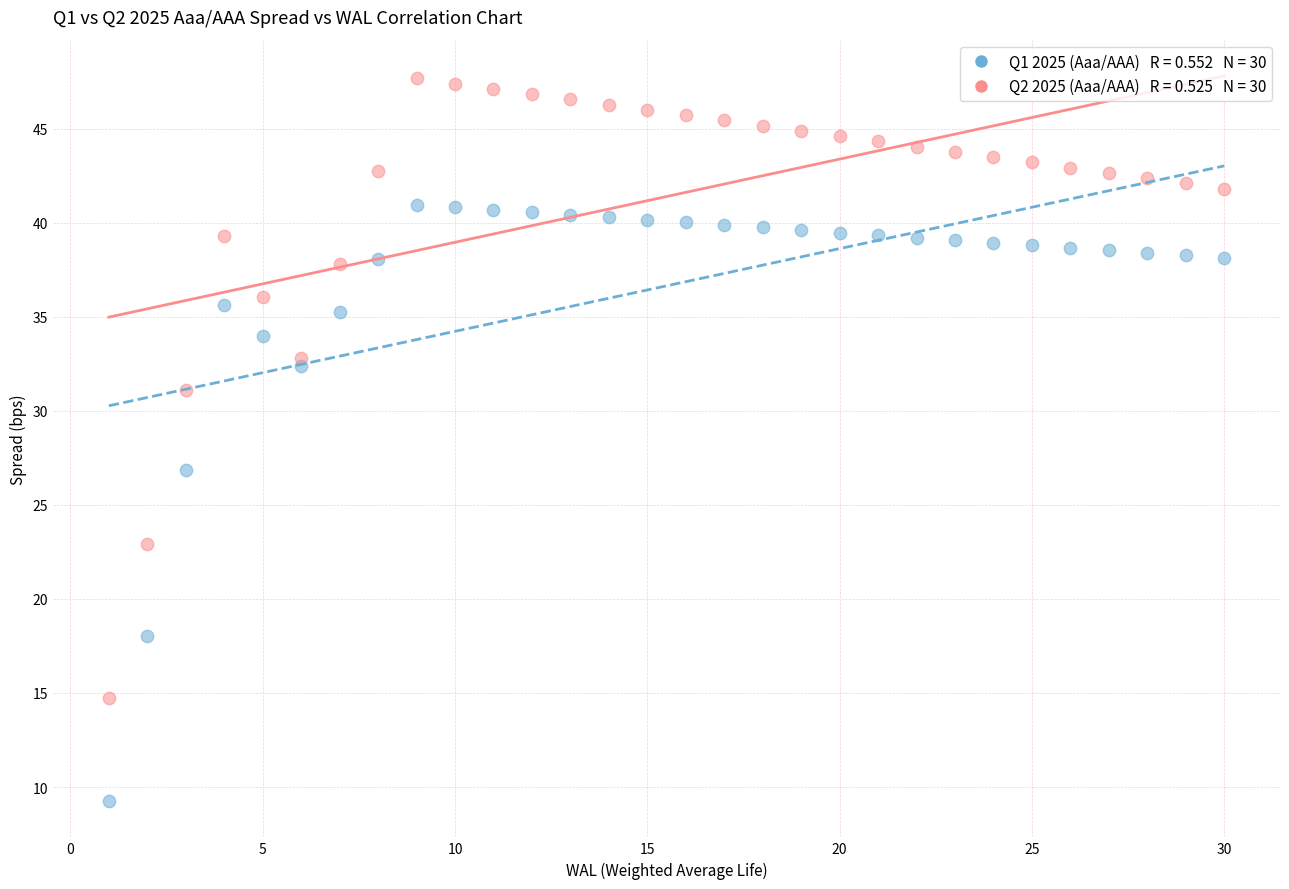

Across all data points, what is the range of Y values (max minus min)?

38.4